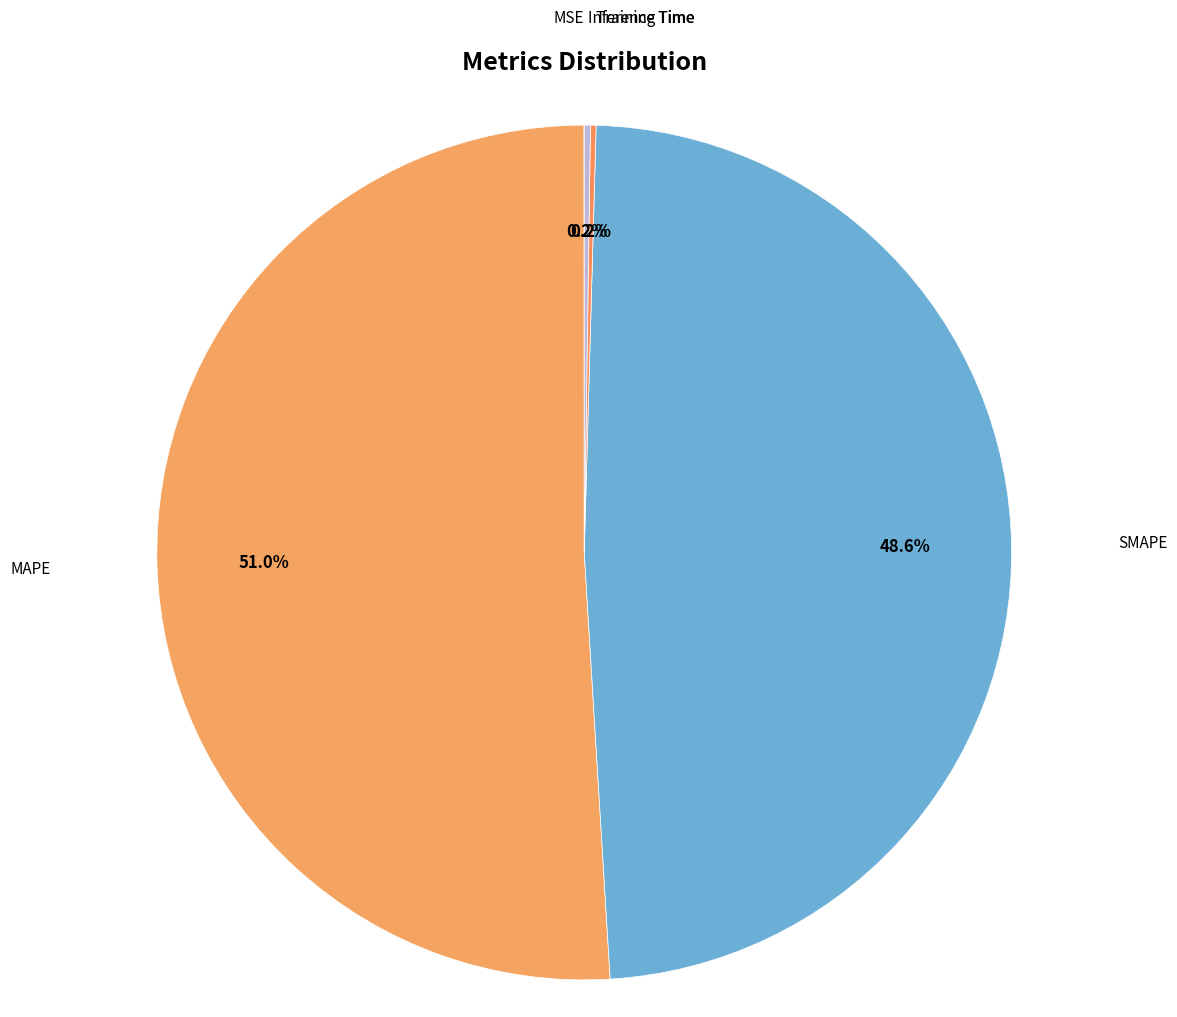

Does MAPE account for over 50% of the chart?

Yes